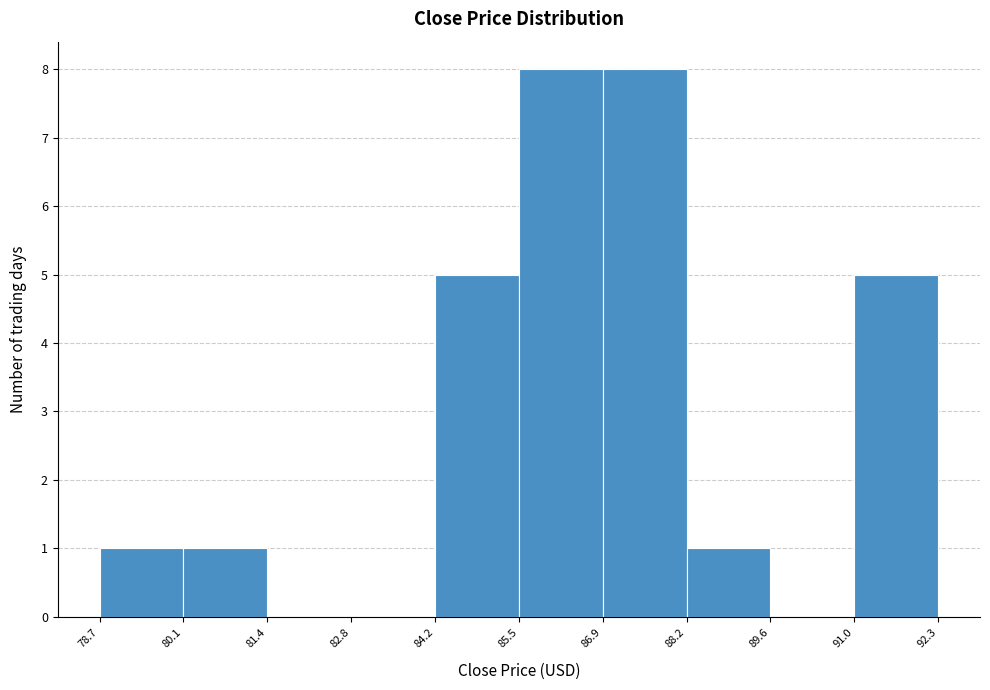

Reading left to right, list every bar in this chart as the range it spans on the x-axis followed by its height. The values are not printed on the chart, so give them approximately, as read against the axis.

78.7 to 80.1: 1
80.1 to 81.4: 1
81.4 to 82.8: 0
82.8 to 84.2: 0
84.2 to 85.5: 5
85.5 to 86.9: 8
86.9 to 88.2: 8
88.2 to 89.6: 1
89.6 to 91.0: 0
91.0 to 92.3: 5